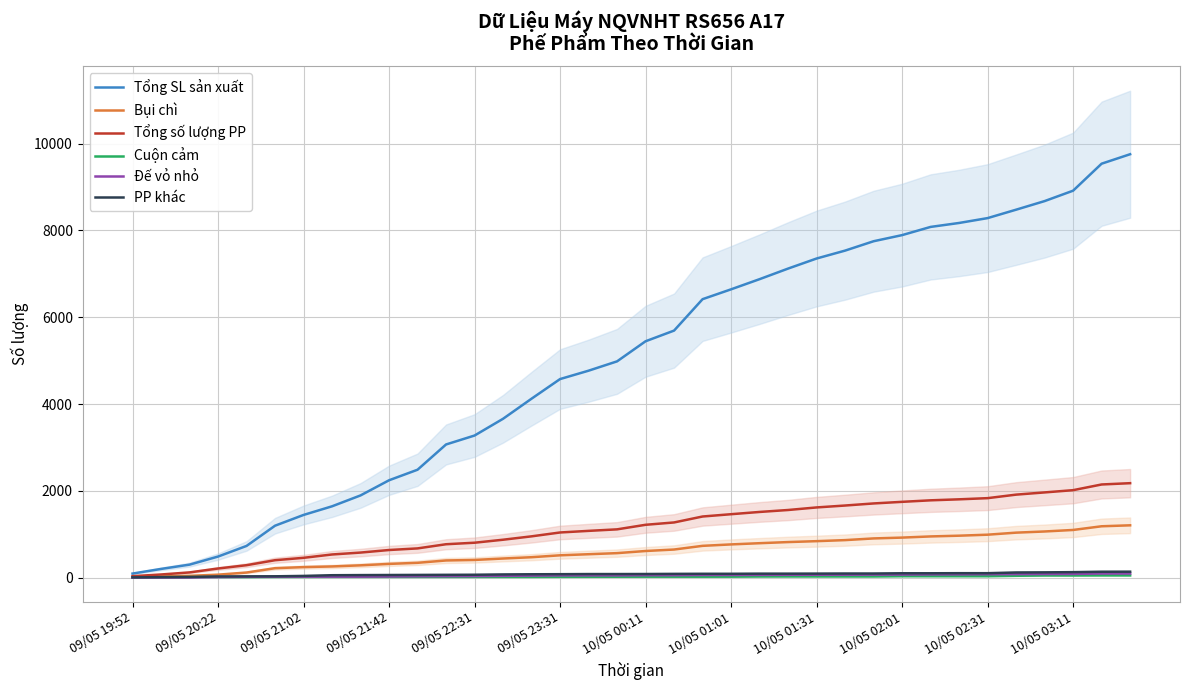

True or false: Đế vỏ nhỏ and PP khác intersect in this chart.

False